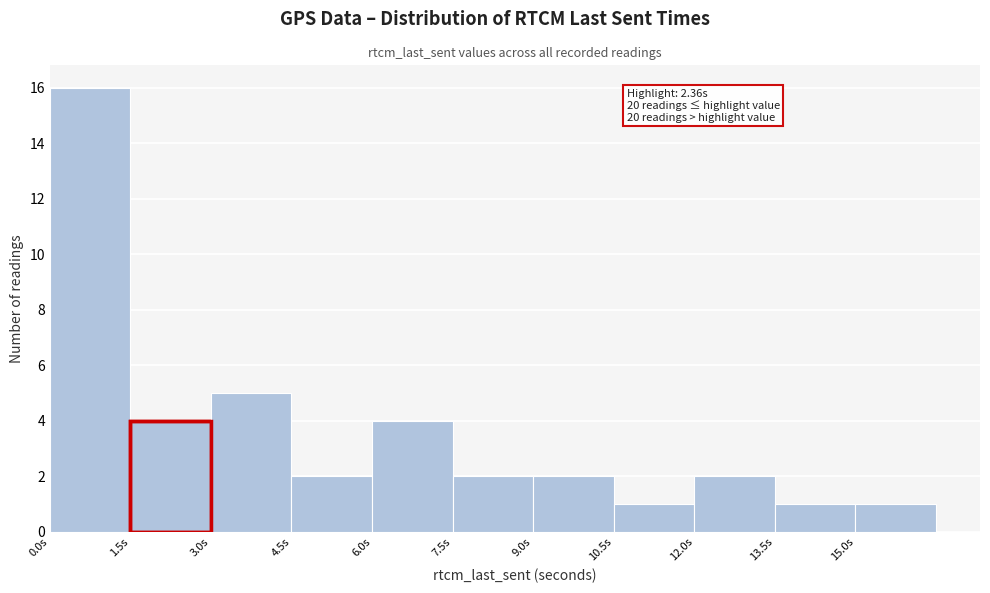

Over which range of the x-axis is the bar tallest?

0.0 to 1.5